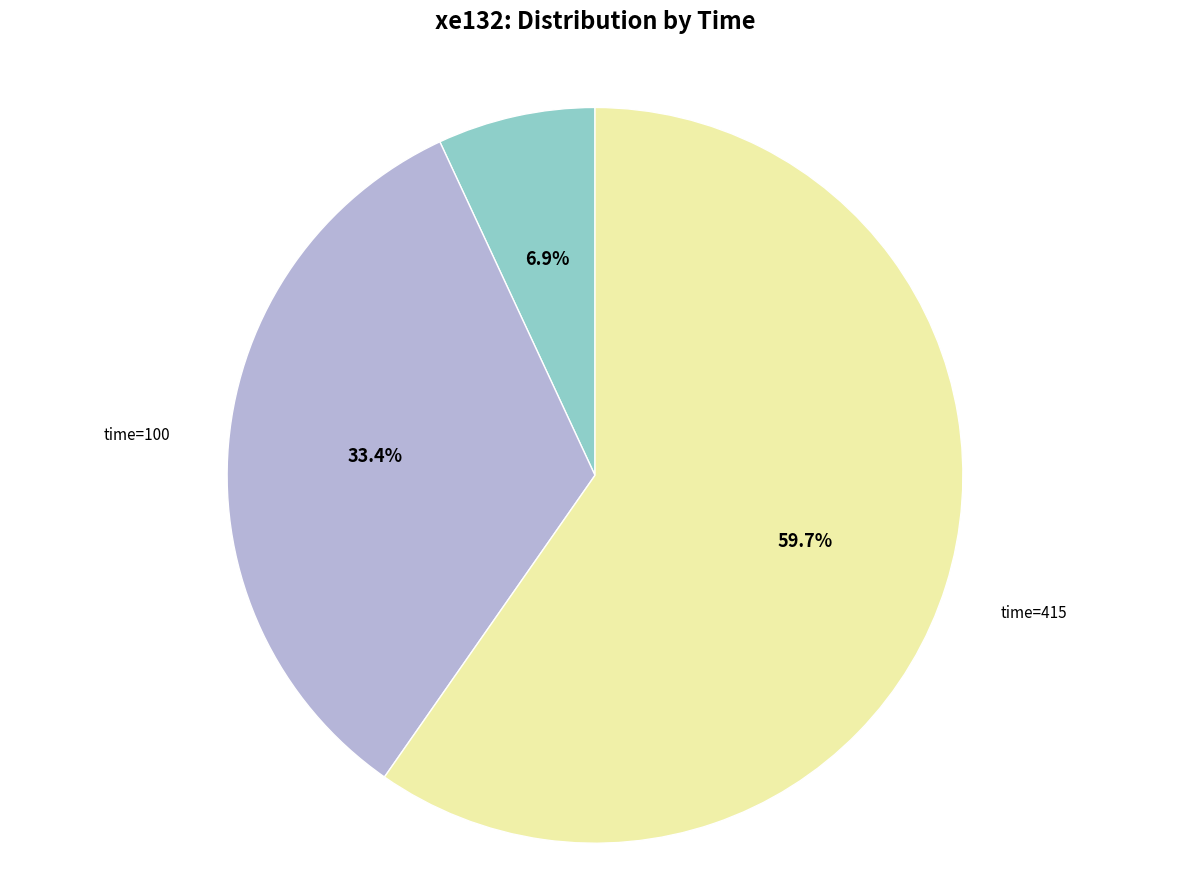

What percentage is the time=0 slice, to the nearest percent?

7%